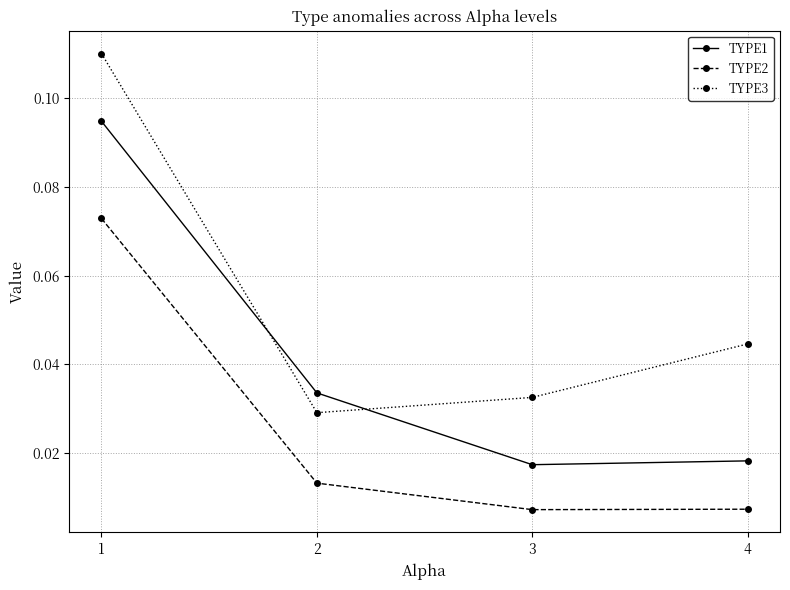

True or false: TYPE1 has a value of 0.2 at 1.

False